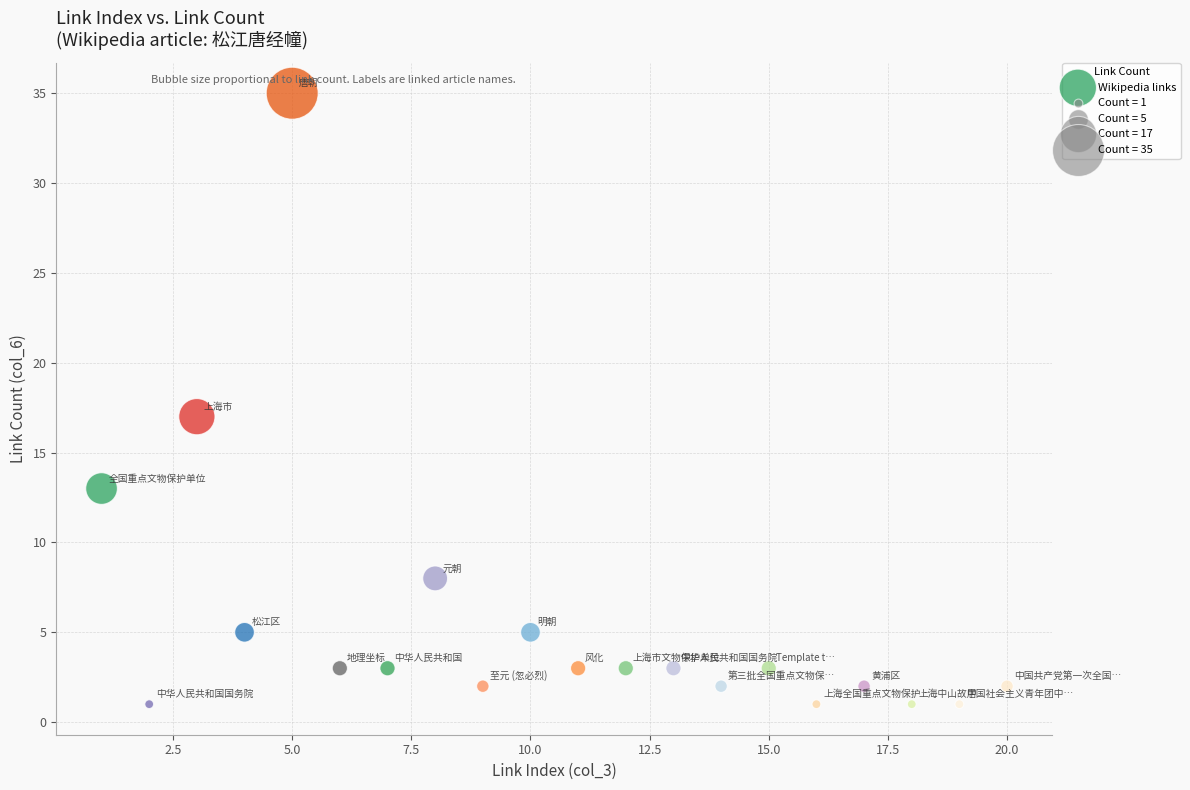

What Y value in the scatter plot is closest to 18?

17